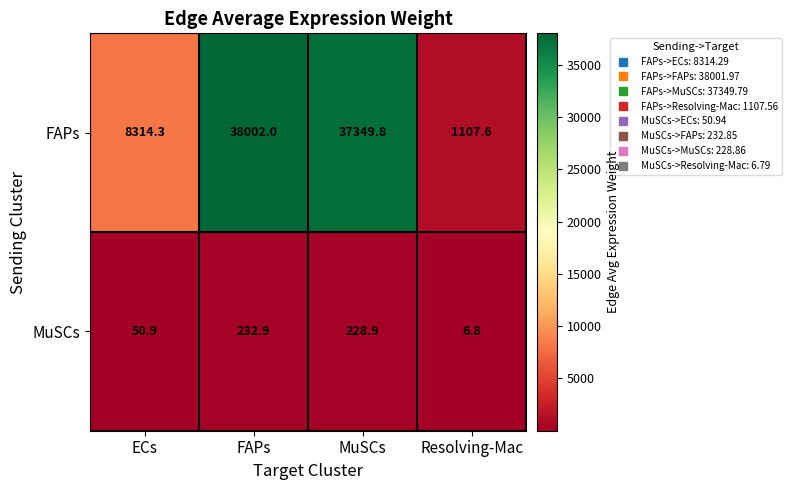

Which series has the largest total across all categories?

FAPs